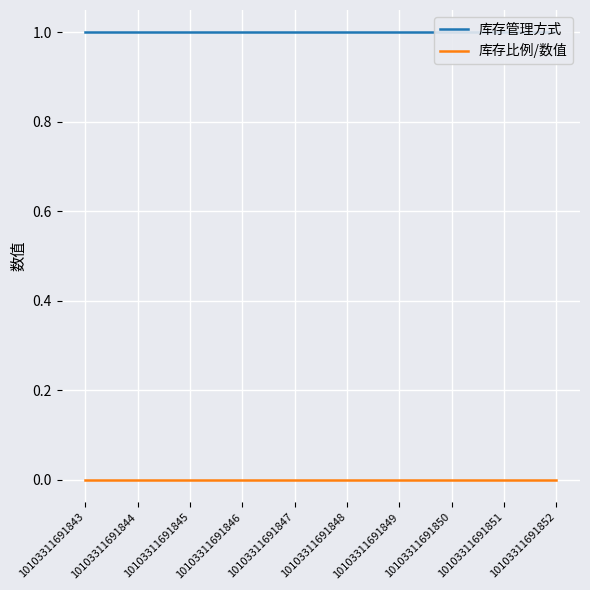

The value of 库存管理方式 at 10103311691845 is 2. True or false?

False